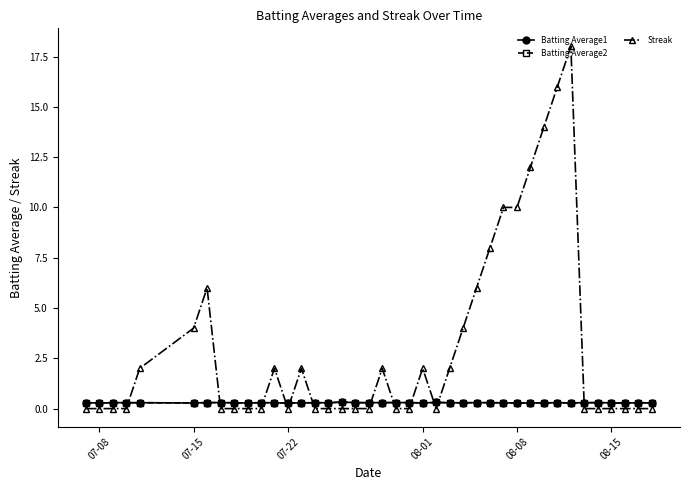

Which series ends up on top after the final intersection of Batting Average2 and Streak?

Batting Average2